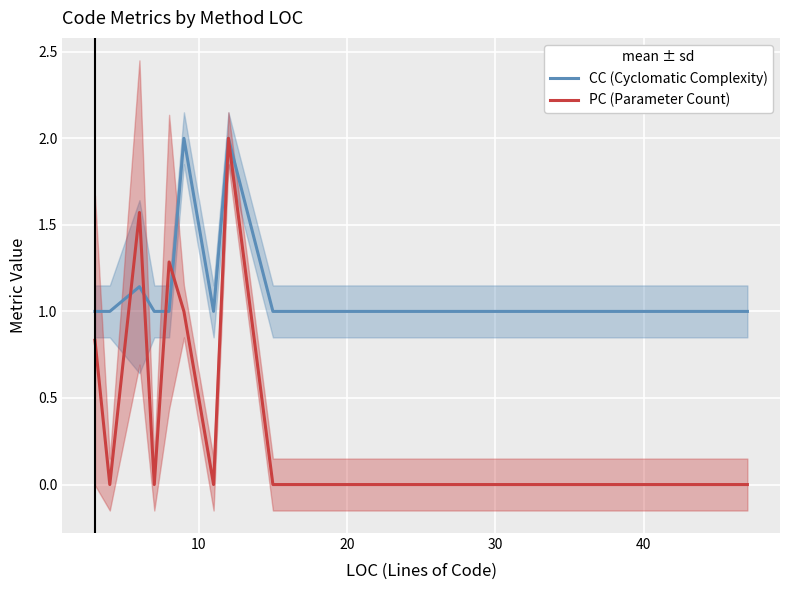

What is the label of the 11th point from the right?

10